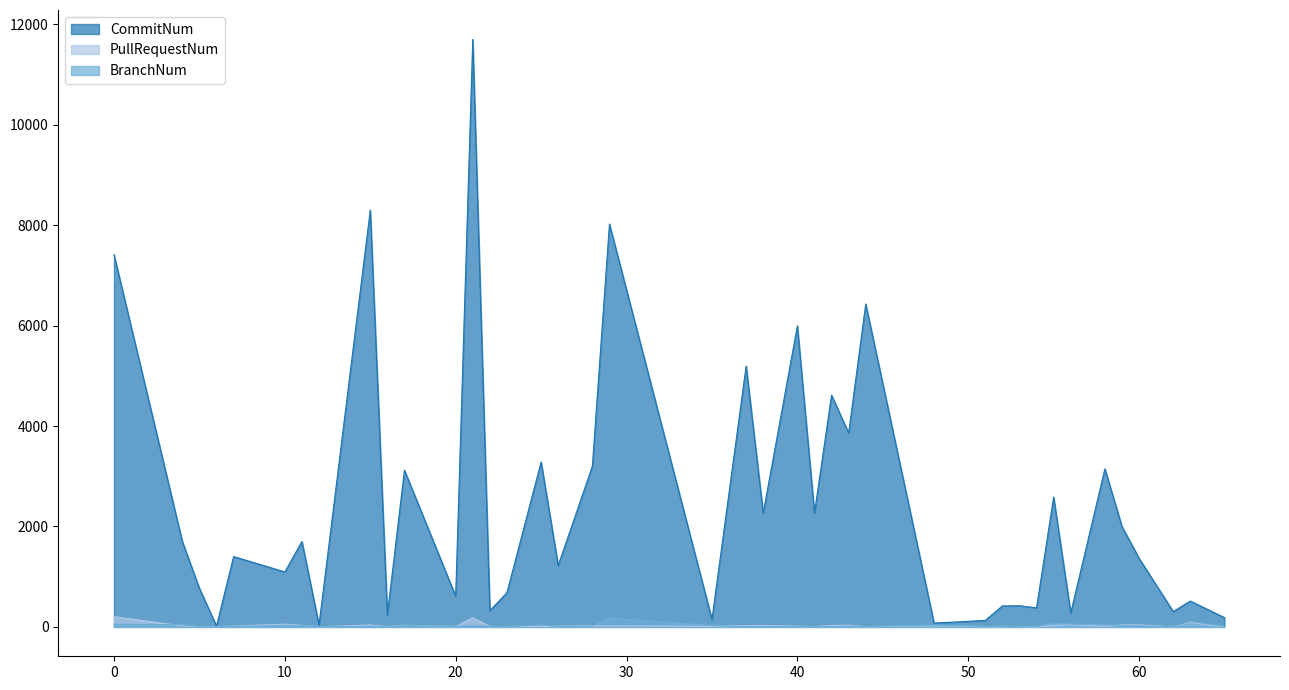

Rank the series by their maximum value, from highest to lowest.

CommitNum, PullRequestNum, BranchNum